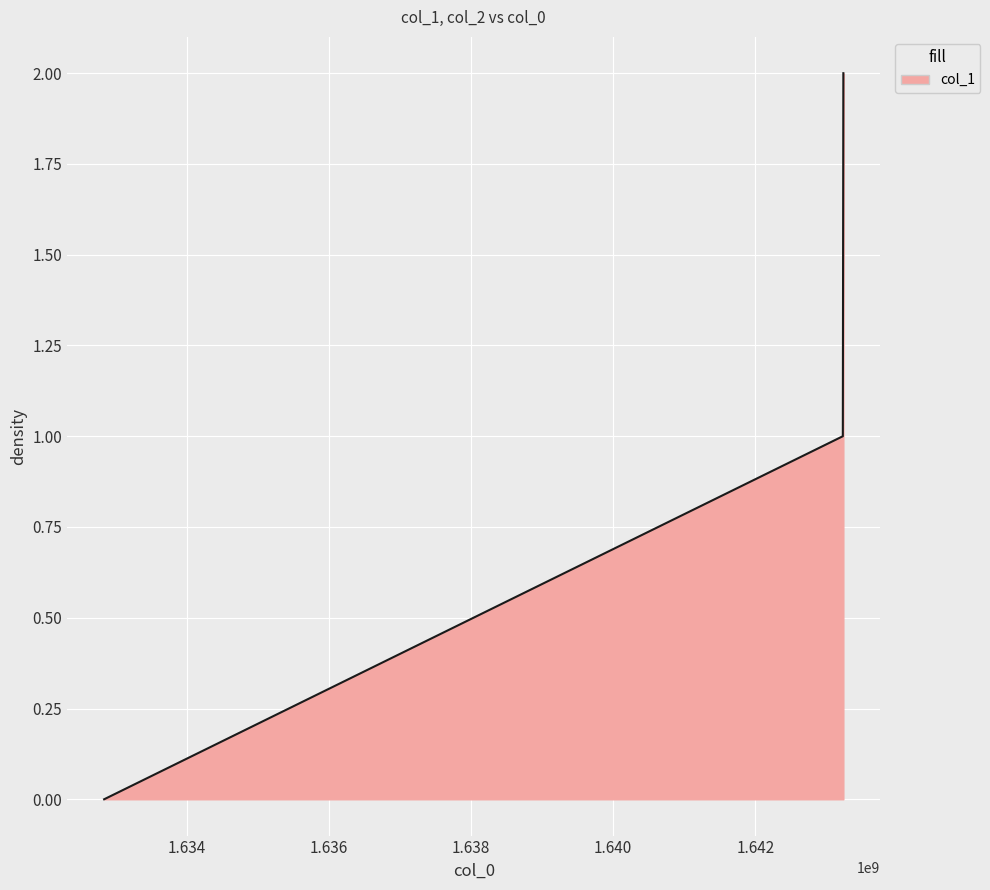

Rank the categories by value from highest to lowest.

1643239784, 1643232463, 1632833344